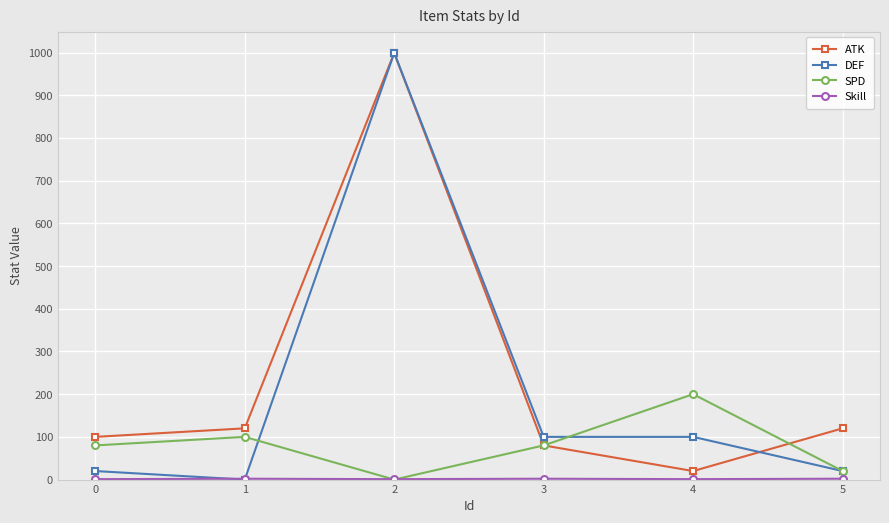

True or false: ATK has a value of 100 at 0.

True